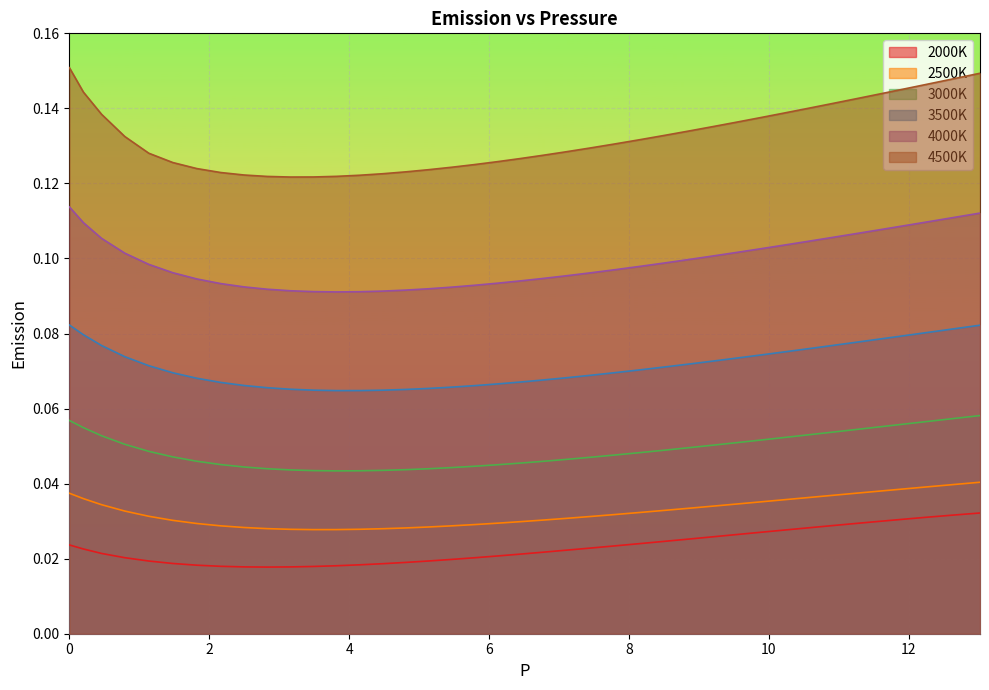

What is the difference between the highest and lowest values at 3.8186813186813184?

0.1